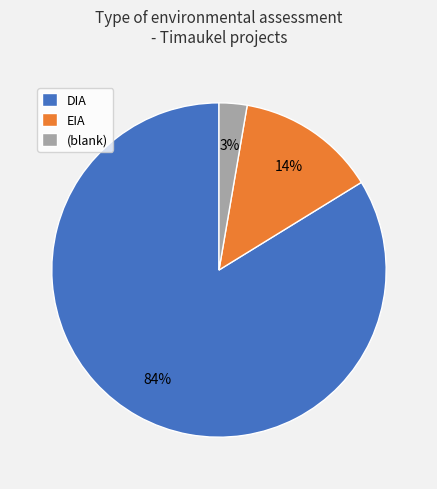

Do (blank) and DIA together represent more than half of the pie?

Yes